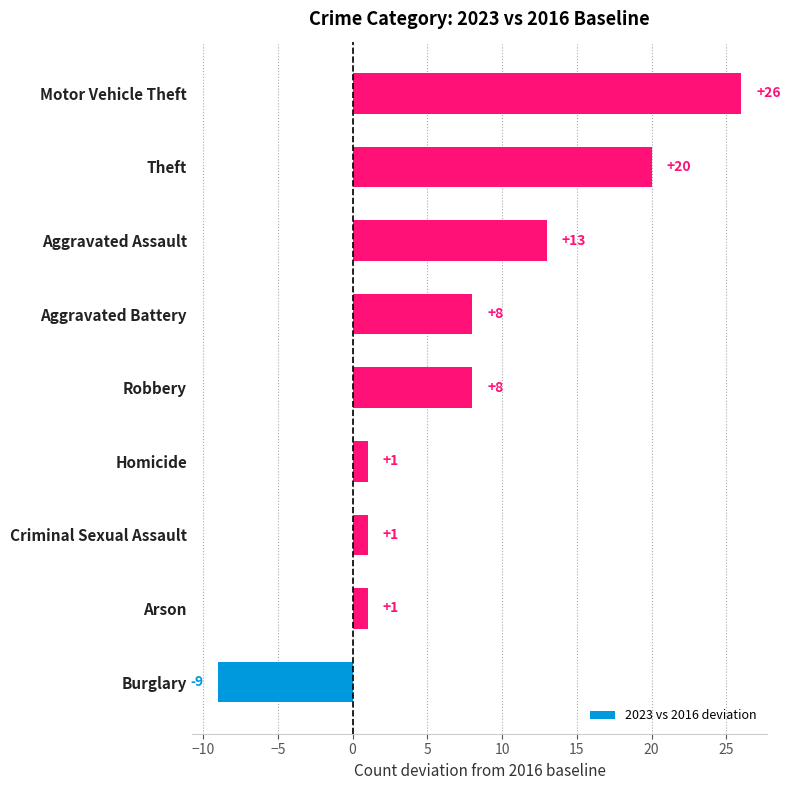

What is the approximate value at Burglary?

-9